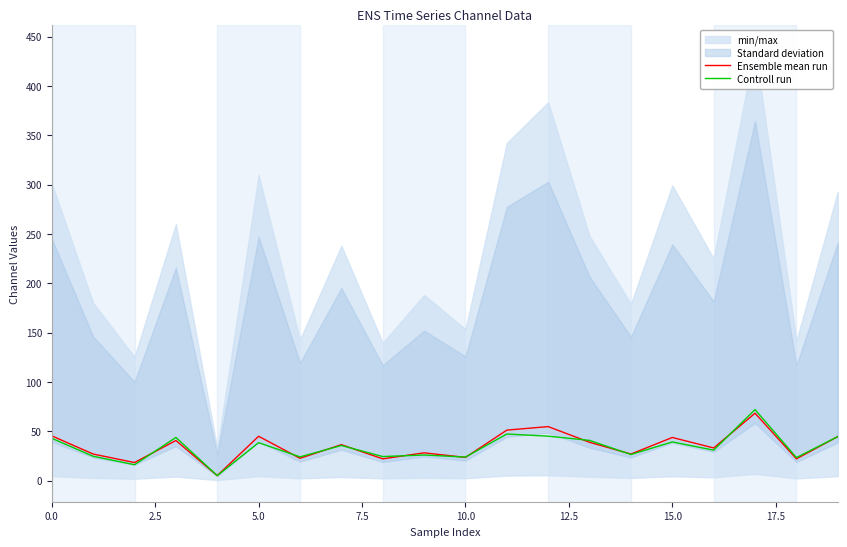

After their last crossing, which series has the higher values: Controll run or Ensemble mean run?

Ensemble mean run